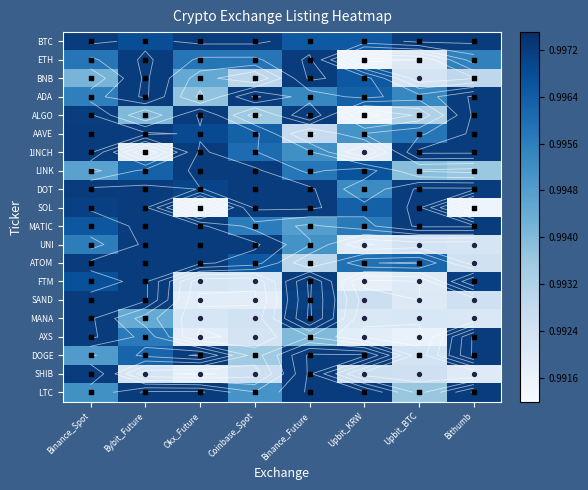

What is the sum of all ETH values?

8.0